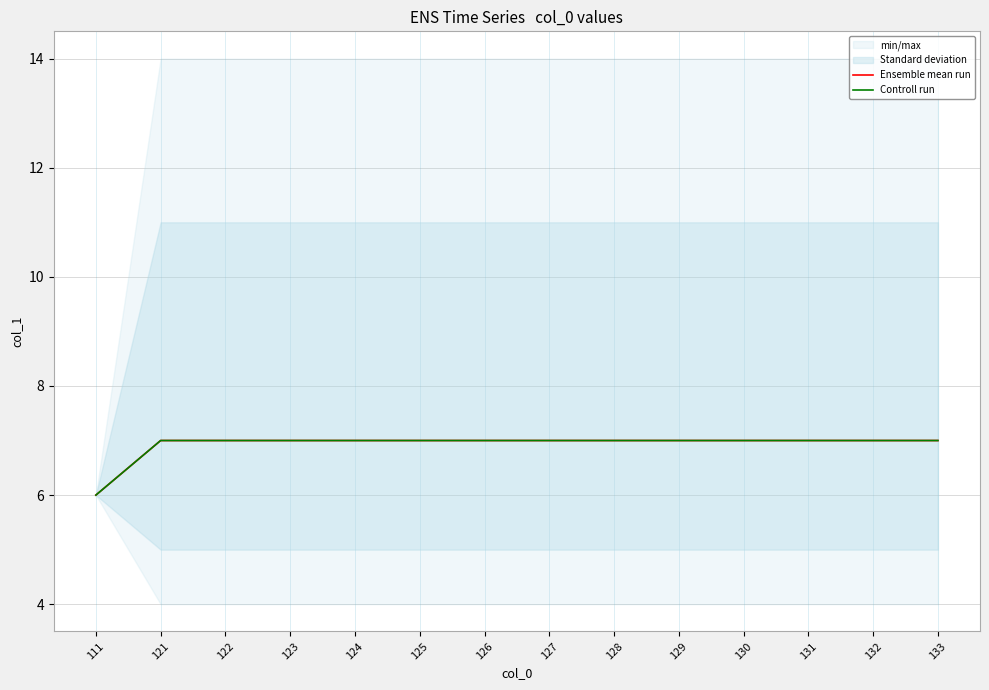

Reading left to right, extract all data points from this chart.

Ensemble mean run: 6	7	7	7	7	7	7	7	7	7	7	7	7	7
Controll run: 6	7	7	7	7	7	7	7	7	7	7	7	7	7